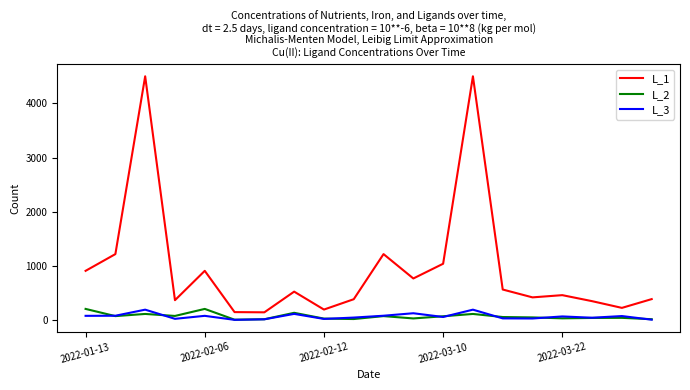

Which series has the widest spread of values?

L_1